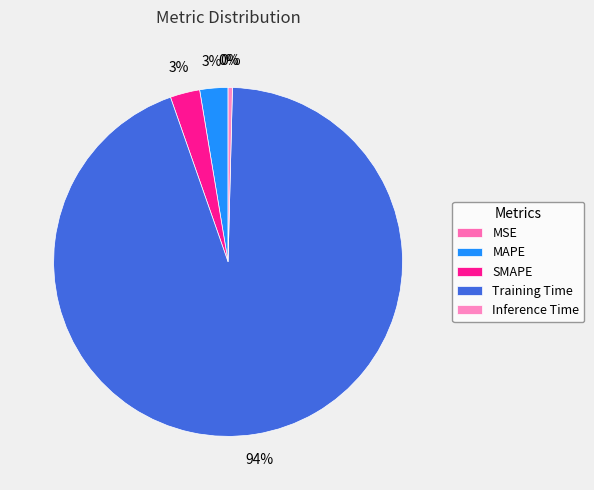

What is the change in value from MSE to SMAPE?

+0.1